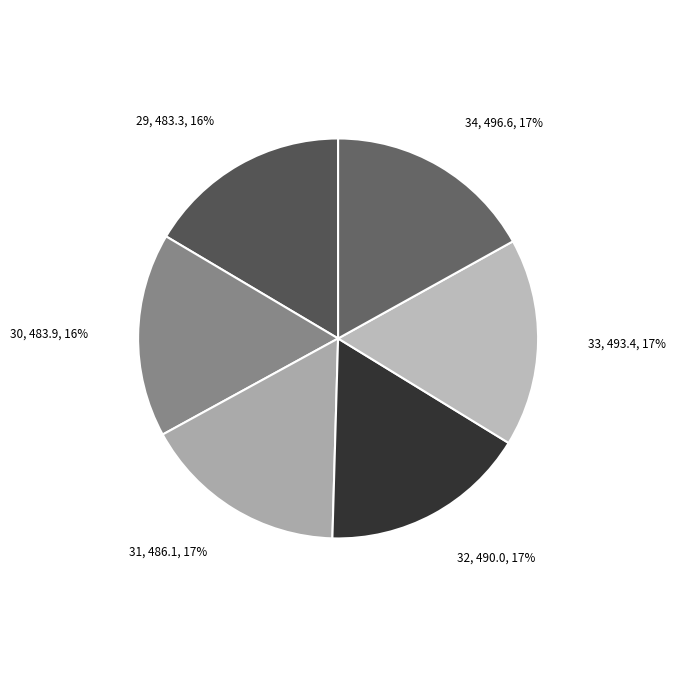

Rank the categories by value from highest to lowest.

34, 33, 32, 31, 30, 29